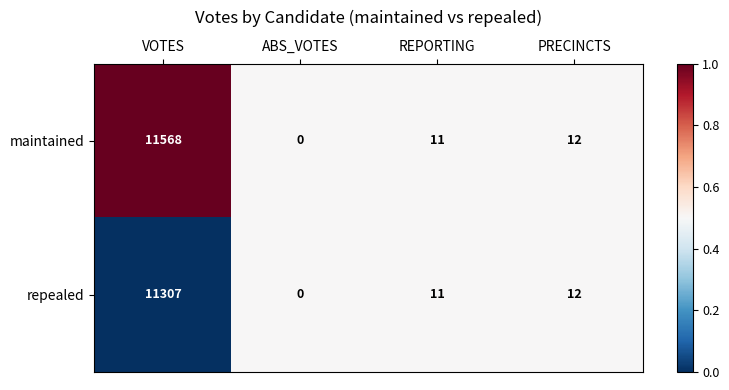

Reading right to left, transcribe all the data shown in this chart.

maintained: PRECINCTS=12	REPORTING=11	ABS_VOTES=0	VOTES=11568
repealed: PRECINCTS=12	REPORTING=11	ABS_VOTES=0	VOTES=11307